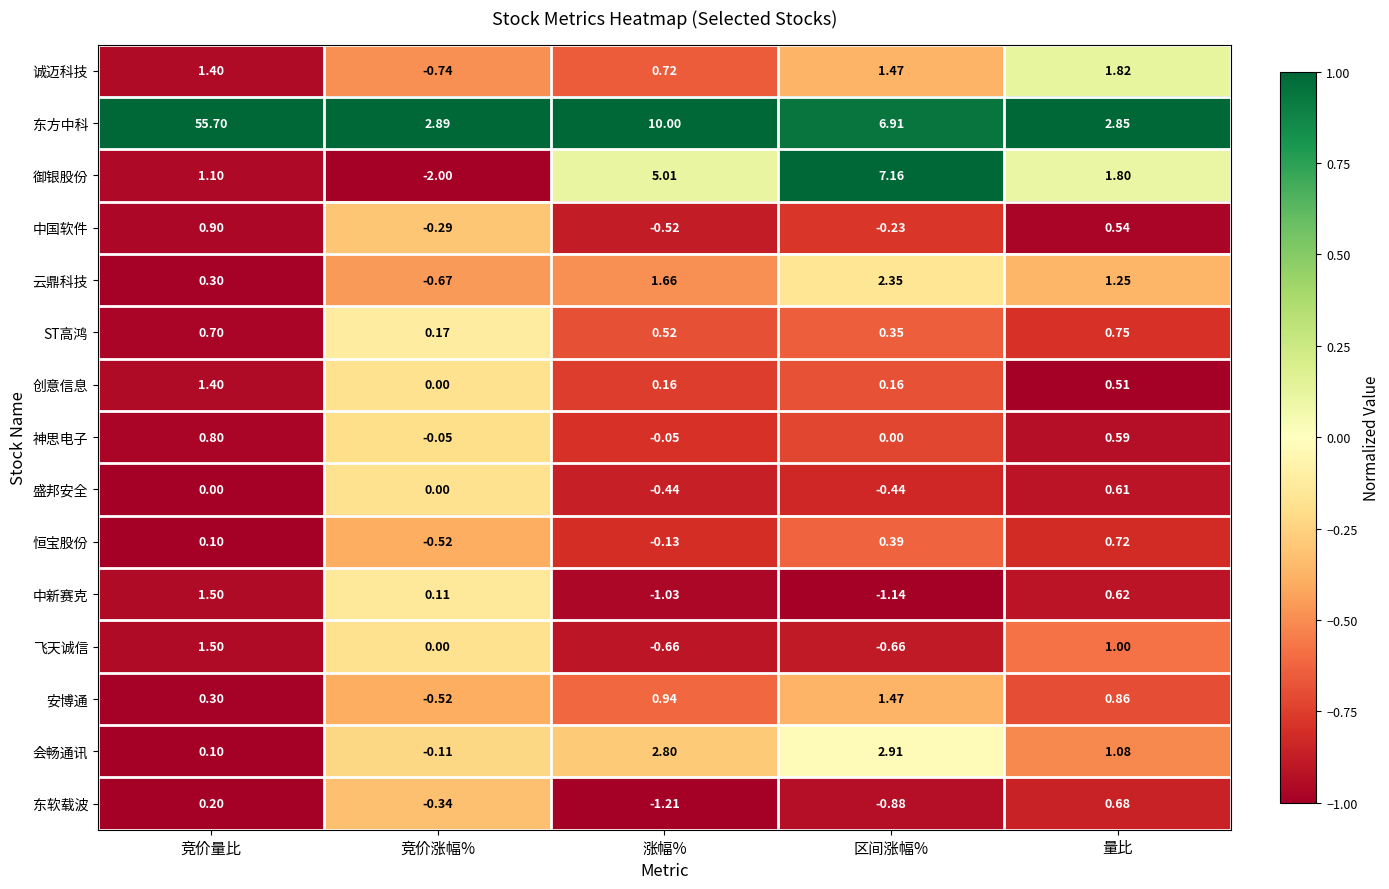

Rank the categories by 御银股份 value from lowest to highest.

竞价涨幅%, 竞价量比, 量比, 涨幅%, 区间涨幅%